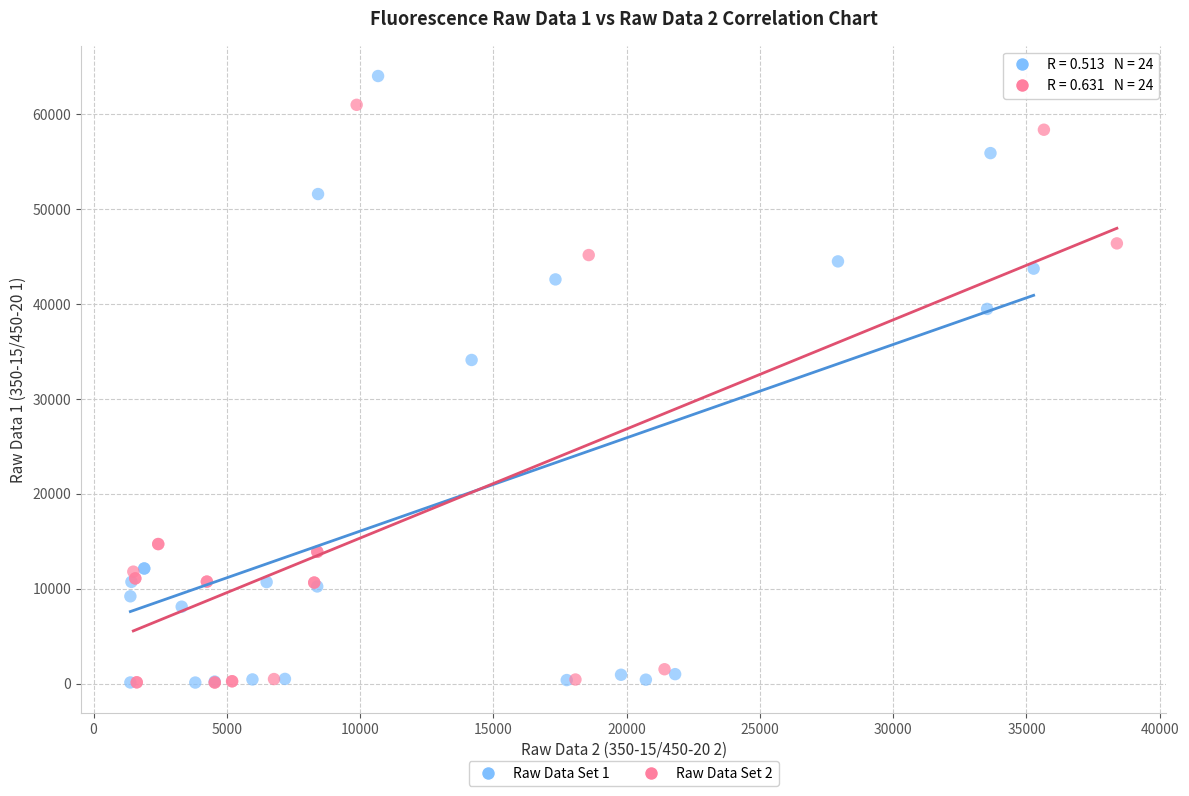

Which series has the largest Y range (max minus min)?

Raw Data Set 1